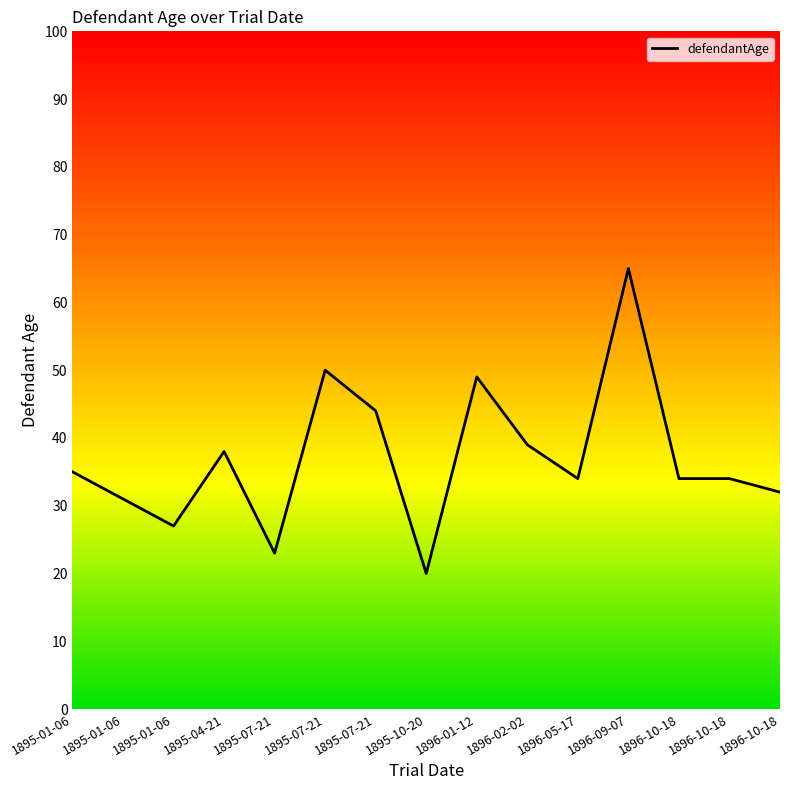

List the labels in order of value, largest first.

1896-09-07, 1895-07-21, 1896-01-12, 1895-07-21, 1896-02-02, 1895-04-21, 1895-01-06, 1896-05-17, 1896-10-18, 1896-10-18, 1896-10-18, 1895-01-06, 1895-01-06, 1895-07-21, 1895-10-20